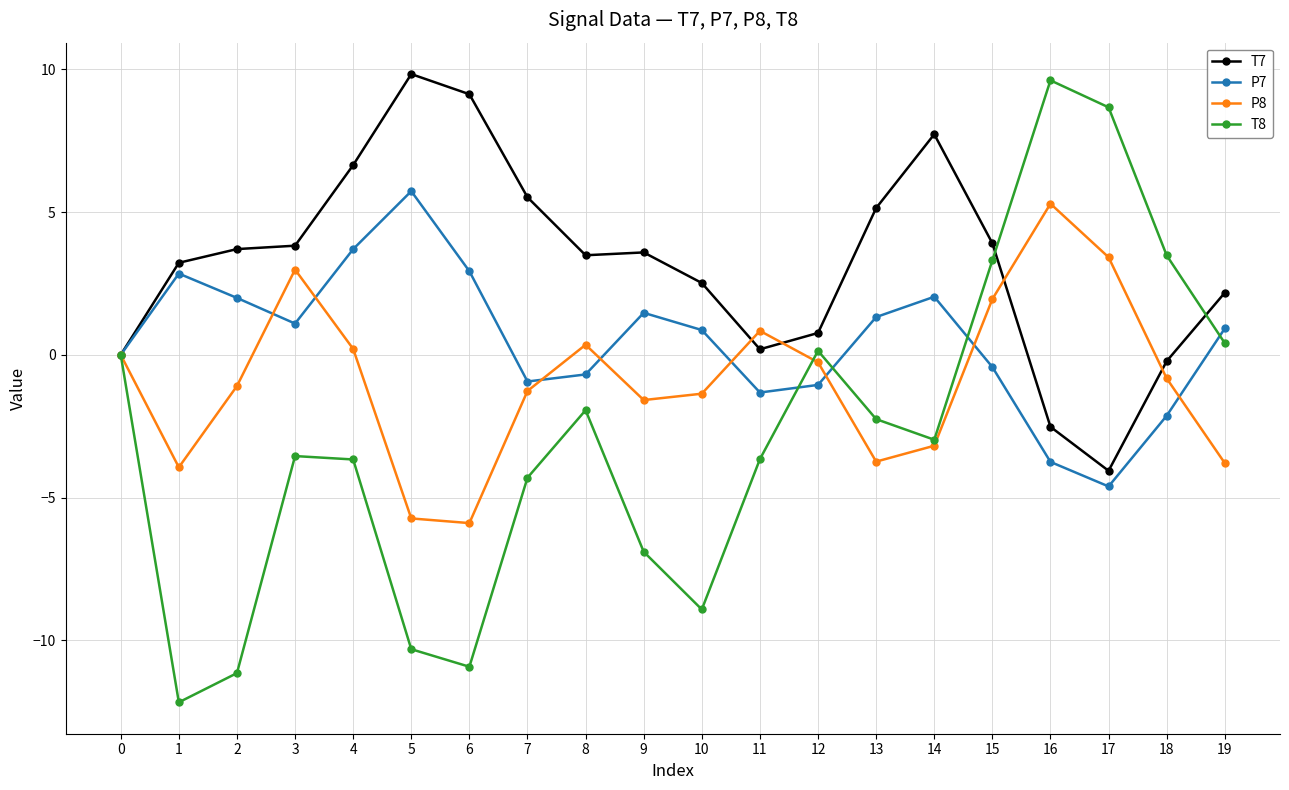

What is the sum of all P8 values?

-17.6